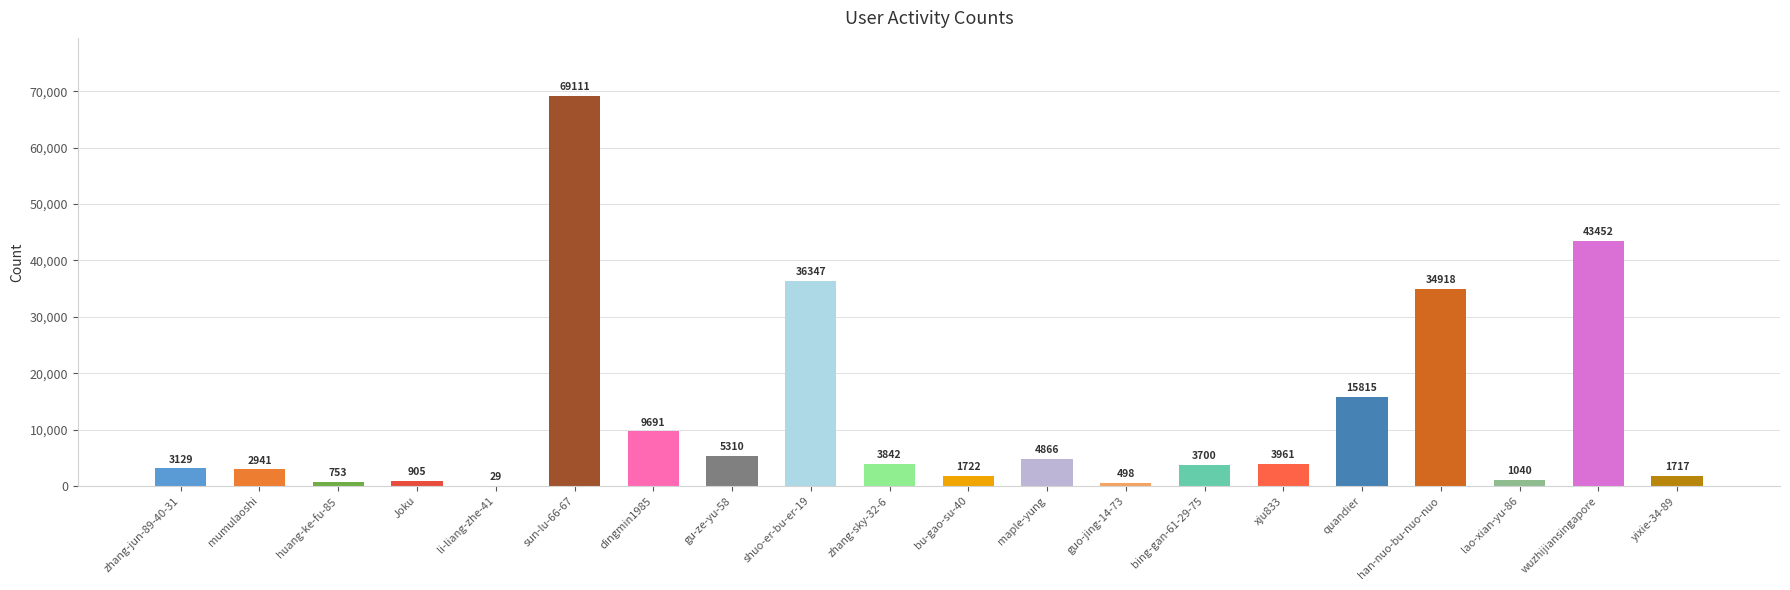

Between Joku and shuo-er-bu-er-19, which is larger?

shuo-er-bu-er-19